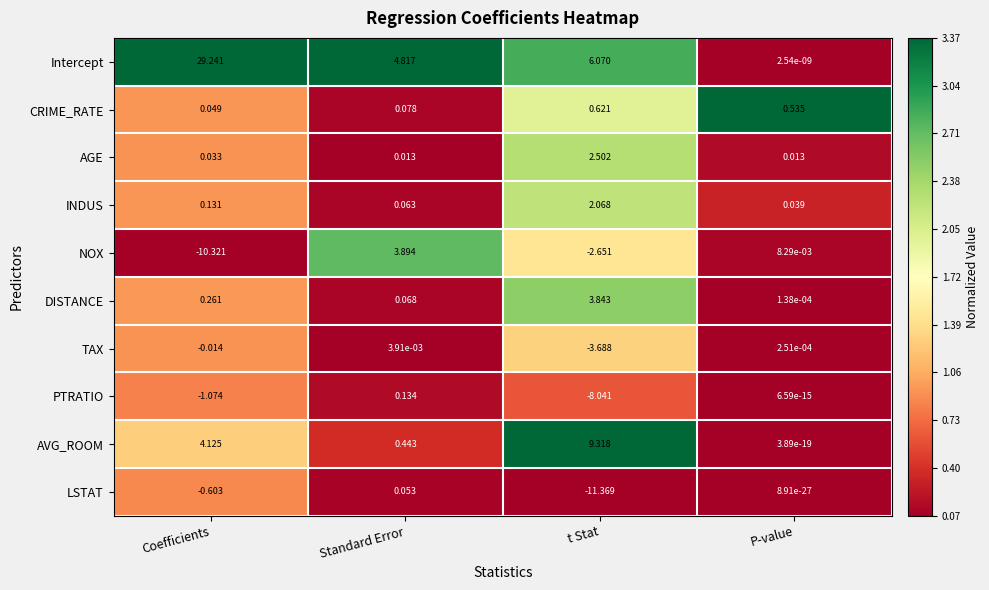

At which label is DISTANCE closest to 1?

Coefficients